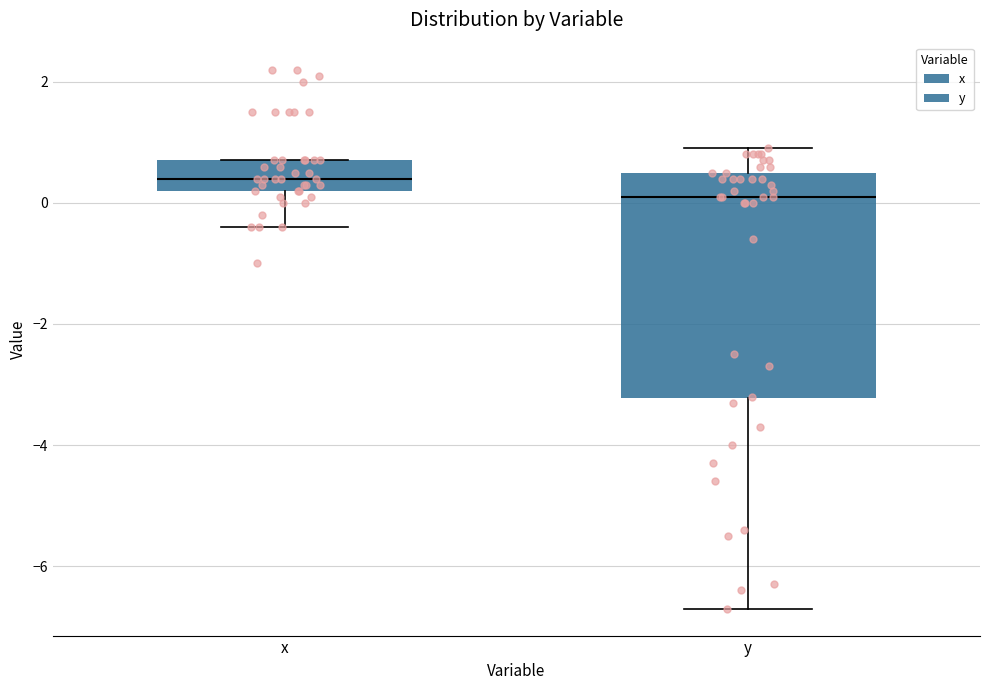

Reading left to right, transcribe this box plot: for each box, give where its median line is, the range the box spans, and where its two whiskers end, as read against the y-axis. The values are not printed on the chart, so give them approximately, as read against the axis.

x: median 0.4, box 0.2 to 0.8, whiskers -0.4 to 0.8
y: median 0.2, box -3.2 to 0.6, whiskers -6.6 to 1.0